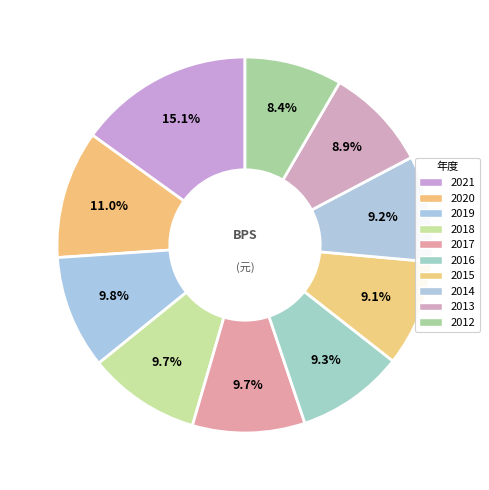

What percentage do 2019 and 2021 together represent?

24.8%